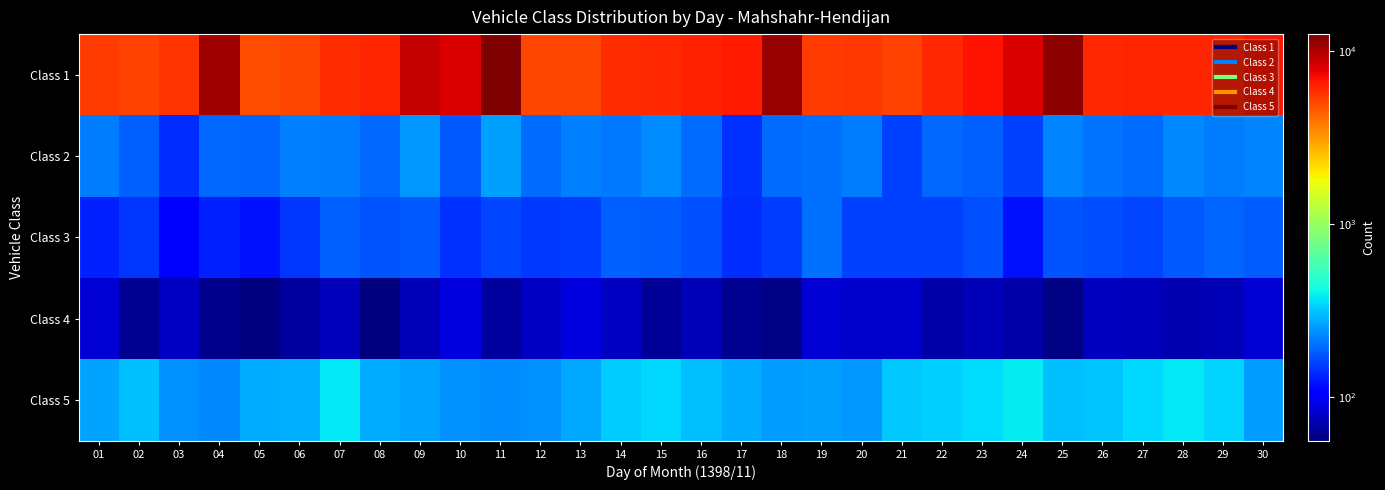

What is the greatest value displayed?

12496